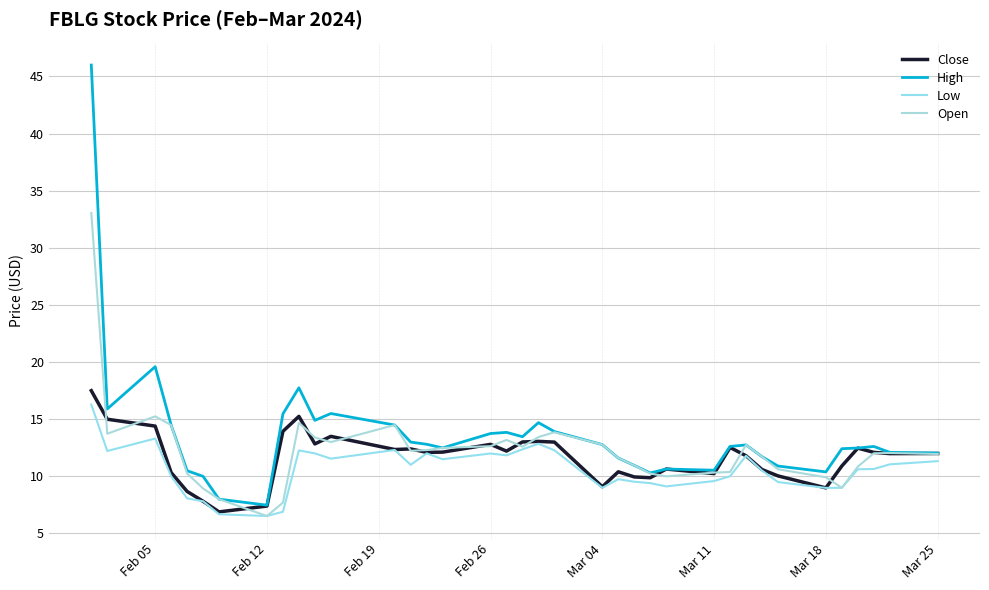

Does the chart display data point markers on the line(s)?

No